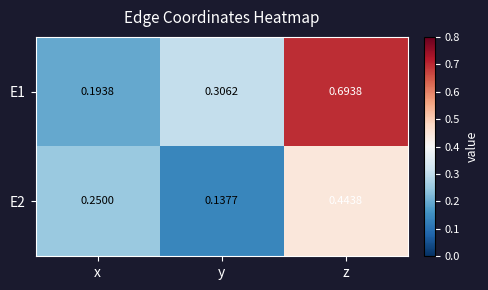

At which category is the sum across all series the highest?

z